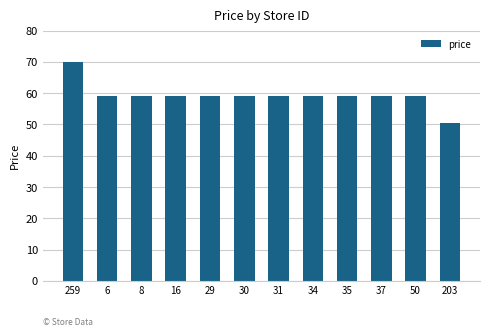

What is the greatest value displayed?

70.0